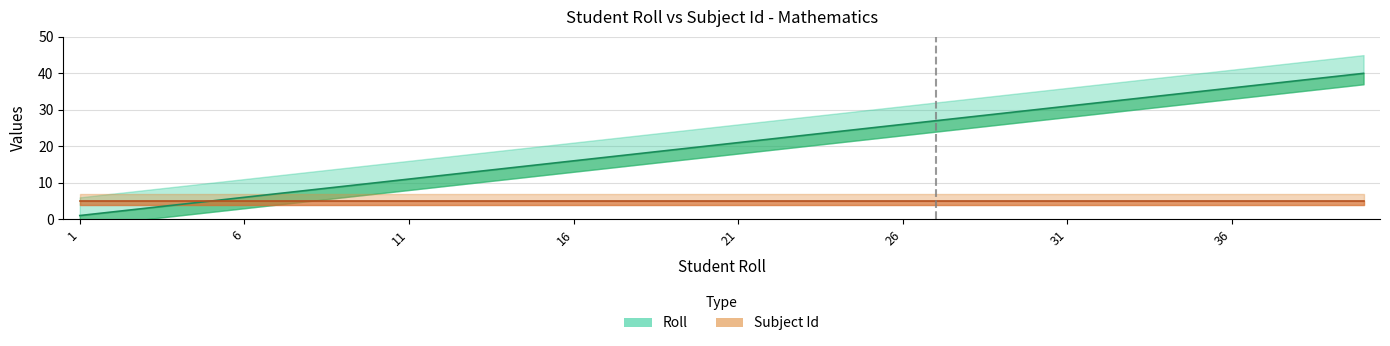

Rank the categories by value from highest to lowest.

40, 39, 38, 37, 36, 35, 34, 33, 32, 31, 30, 29, 28, 27, 26, 25, 24, 23, 22, 21, 20, 19, 18, 17, 16, 15, 14, 13, 12, 11, 10, 9, 8, 7, 6, 5, 4, 3, 2, 1